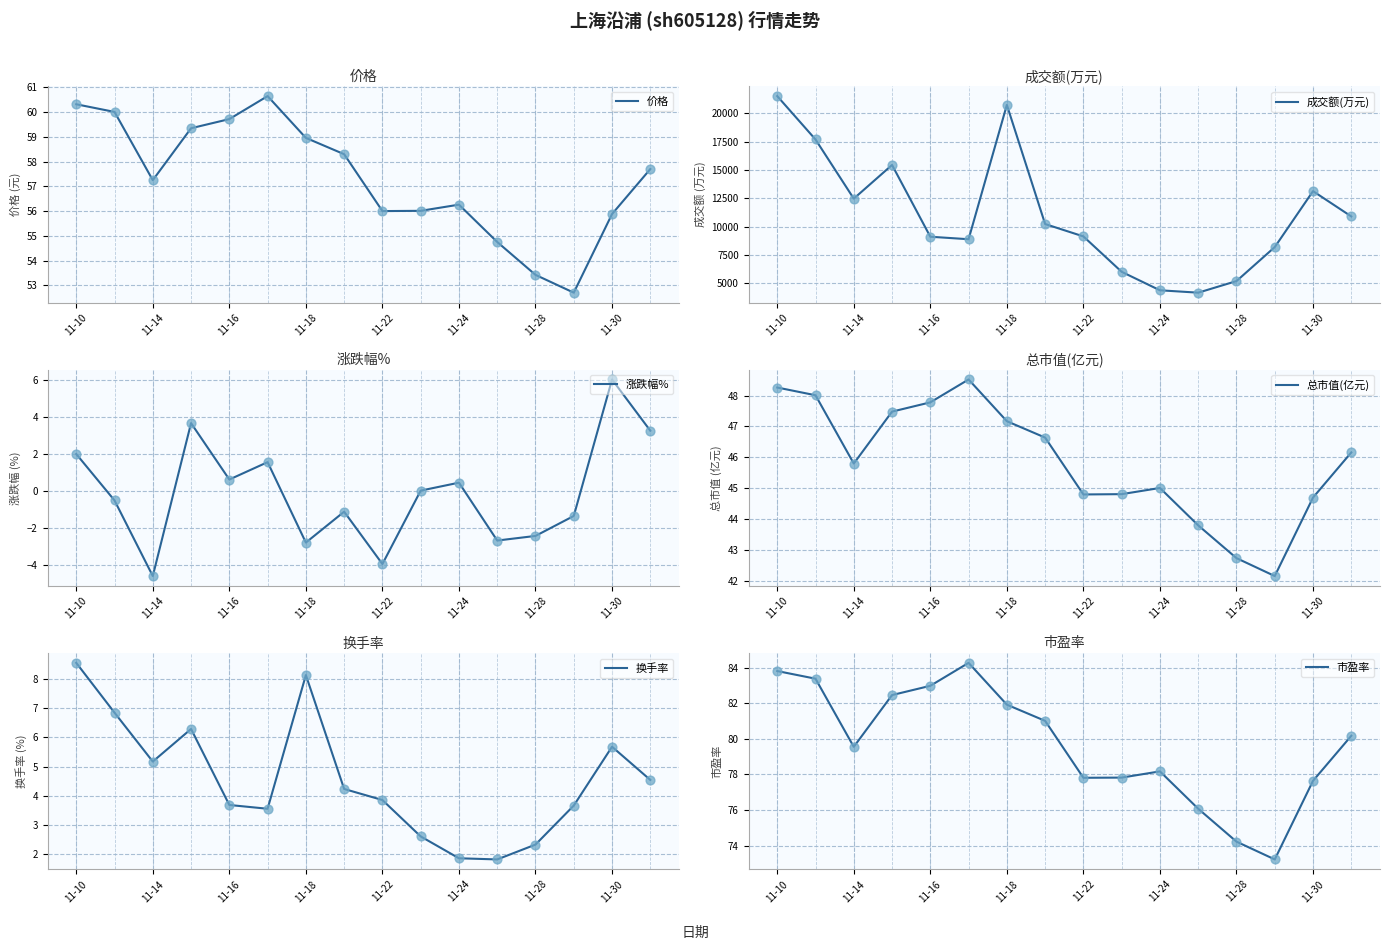

At how many categories does at least one series exceed 19347?

2